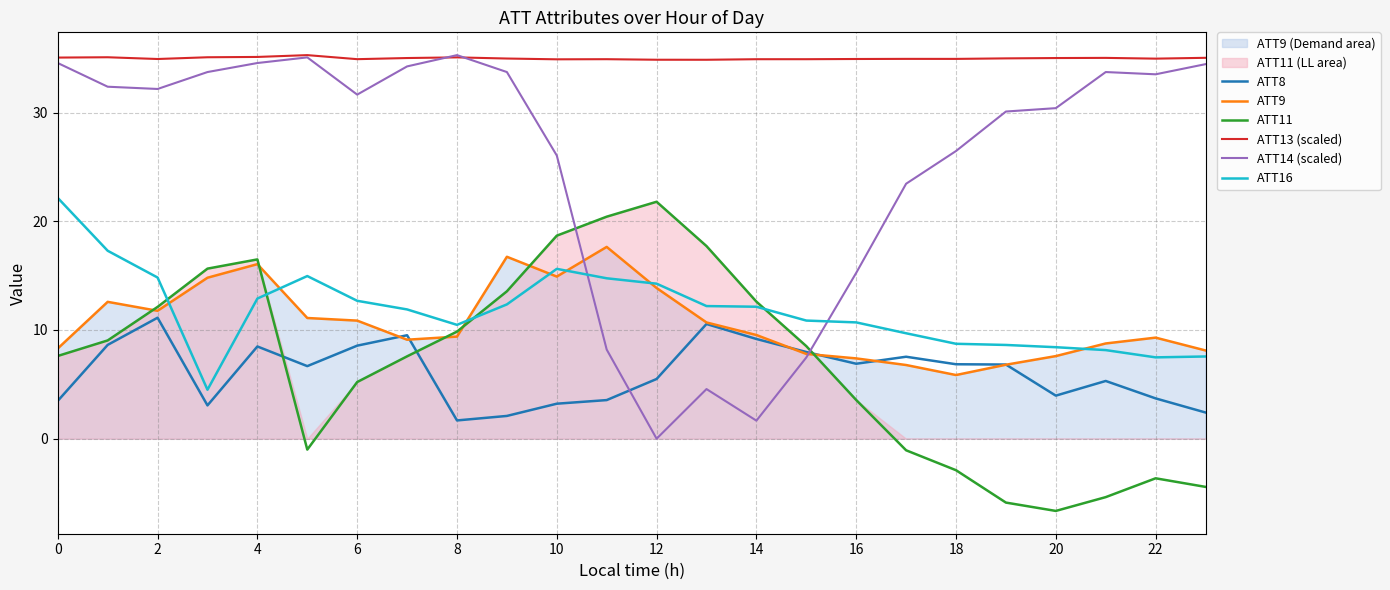

What is the average value of the ATT13 (scaled) series?

35.0